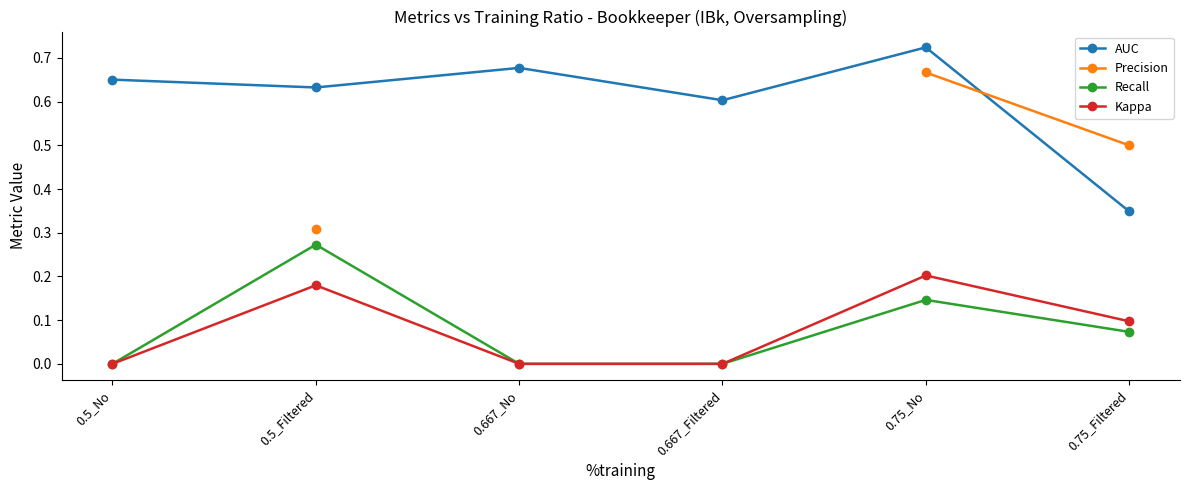

True or false: Kappa has more than 1 points higher than both neighbors.

True